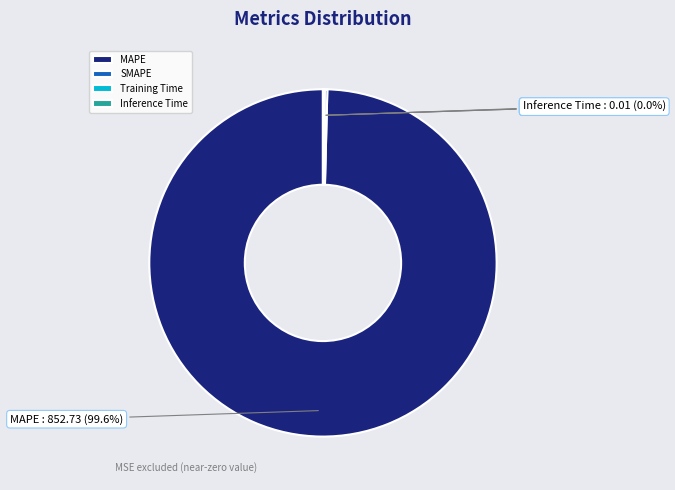

How much of the chart is everything except MAPE?

0.4%